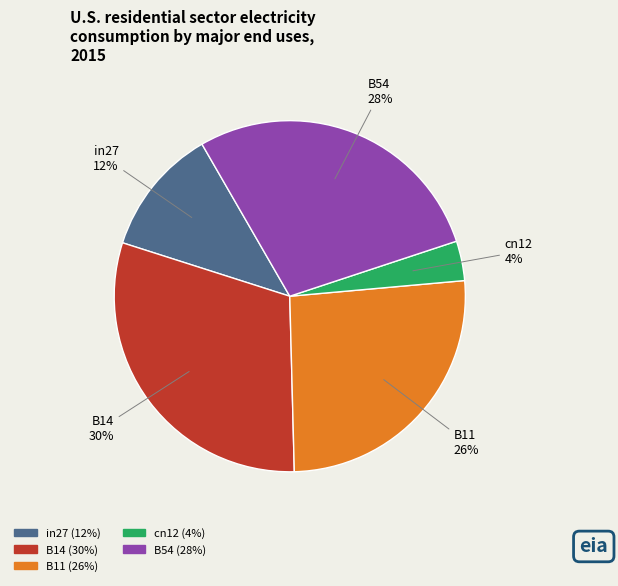

The B11 slice represents 26% of the pie. True or false?

True